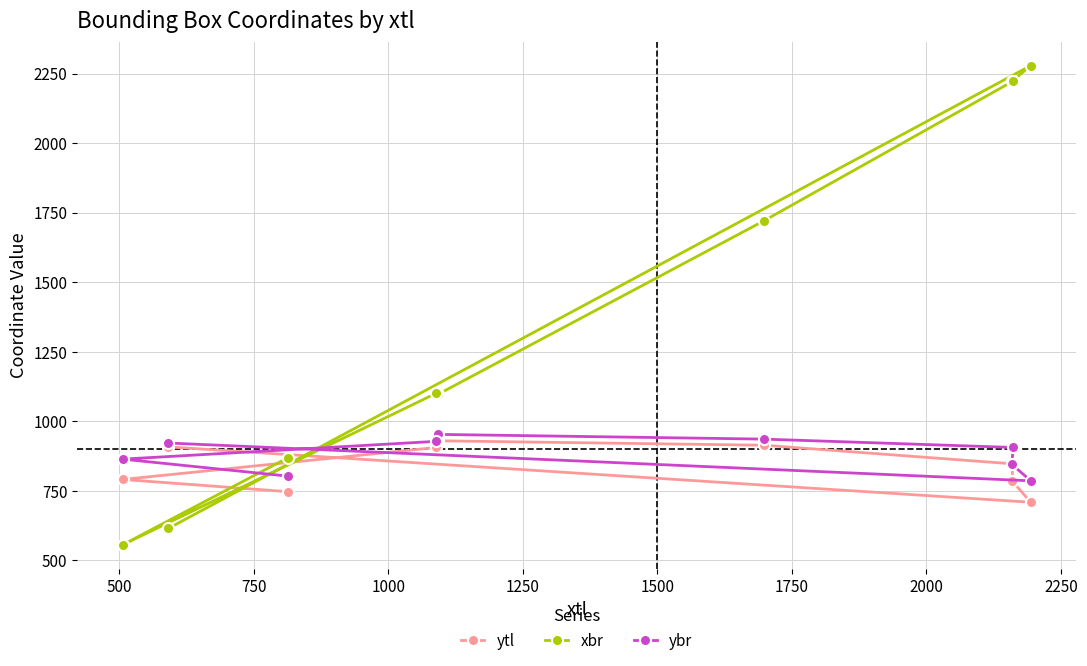

What is the minimum value shown in the chart?

556